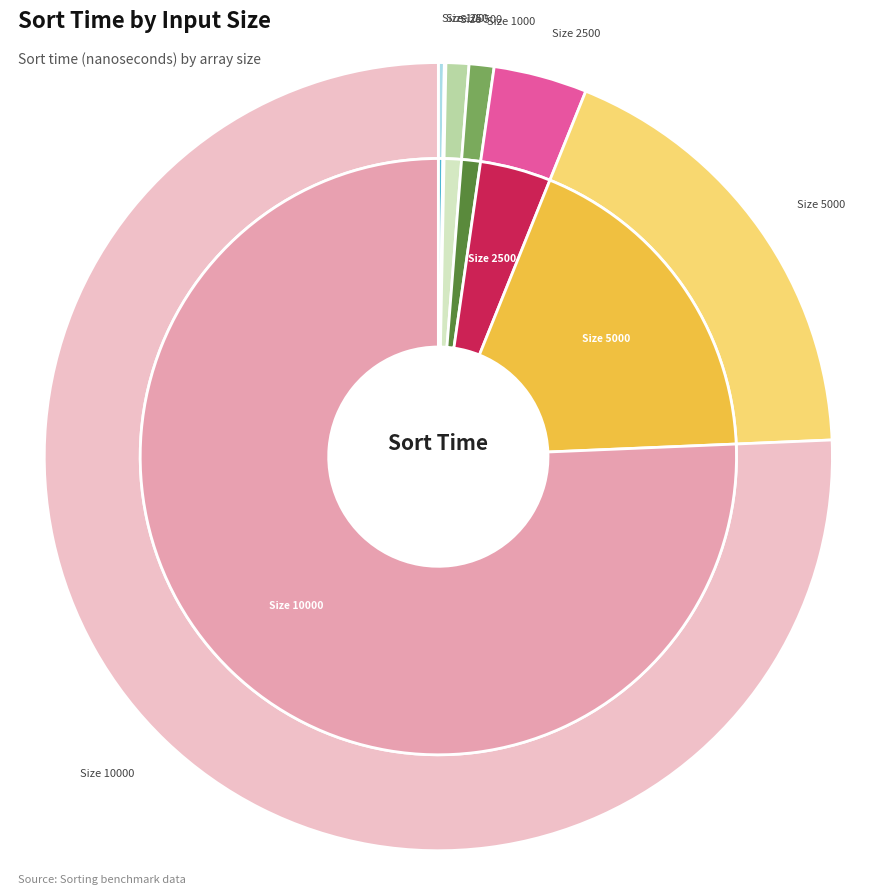

Rank the categories by value from lowest to highest.

250, 100, 500, 1000, 2500, 5000, 10000